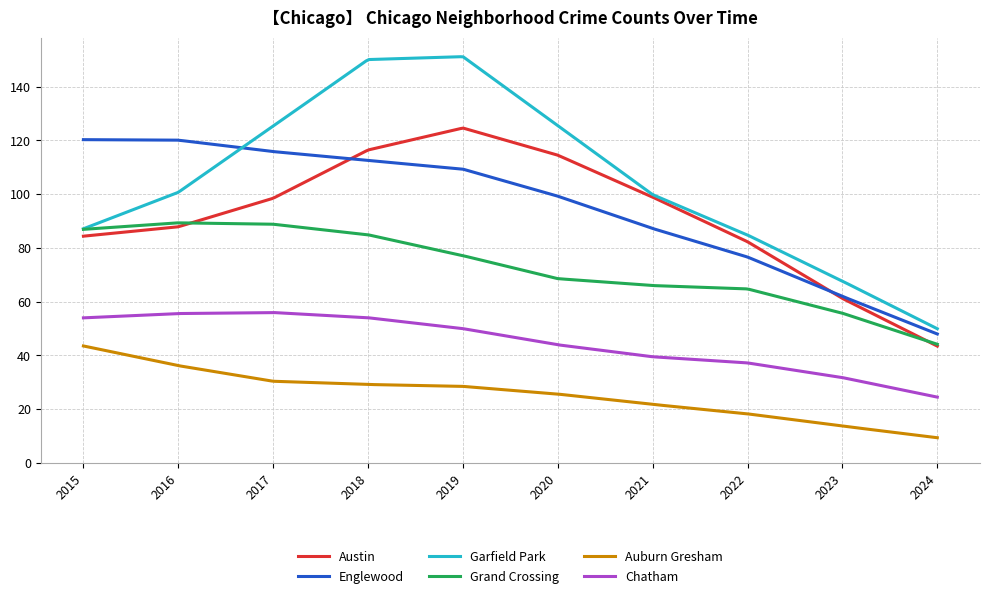

How many lines are shown in the chart?

6